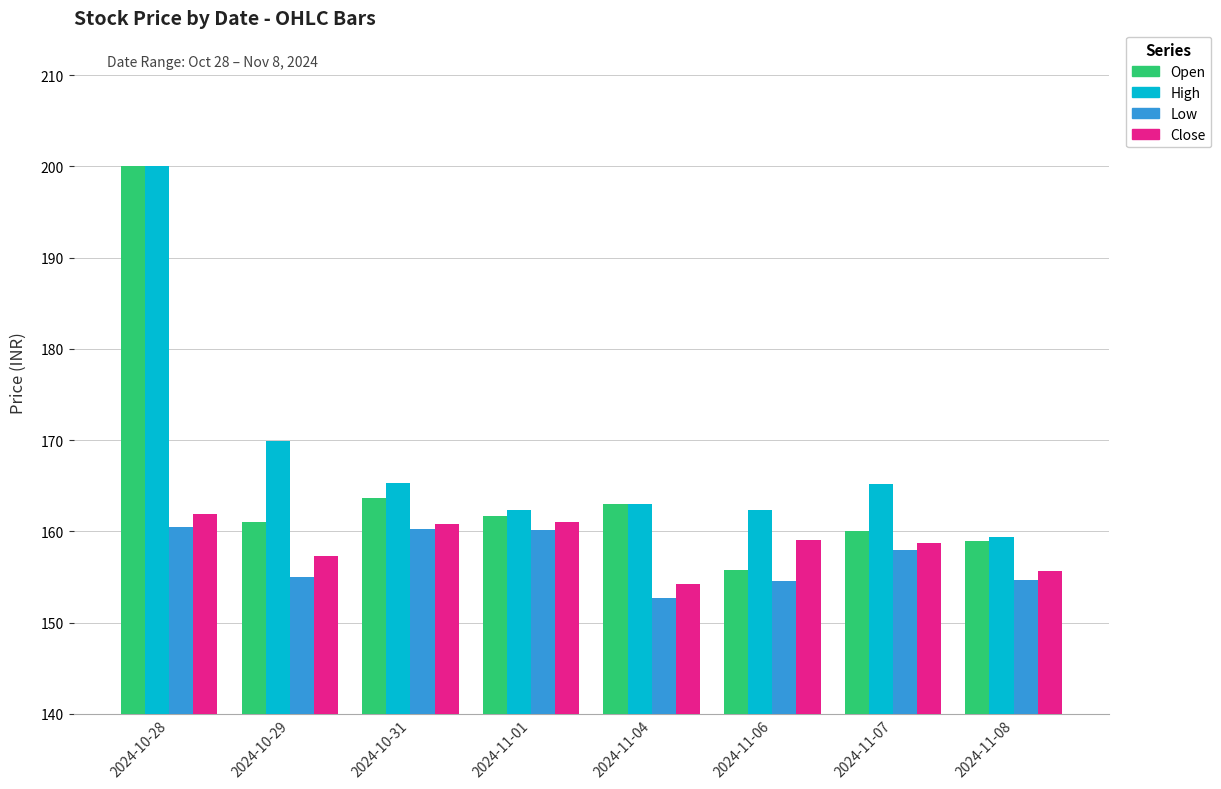

How many distinct data groups are displayed?

4